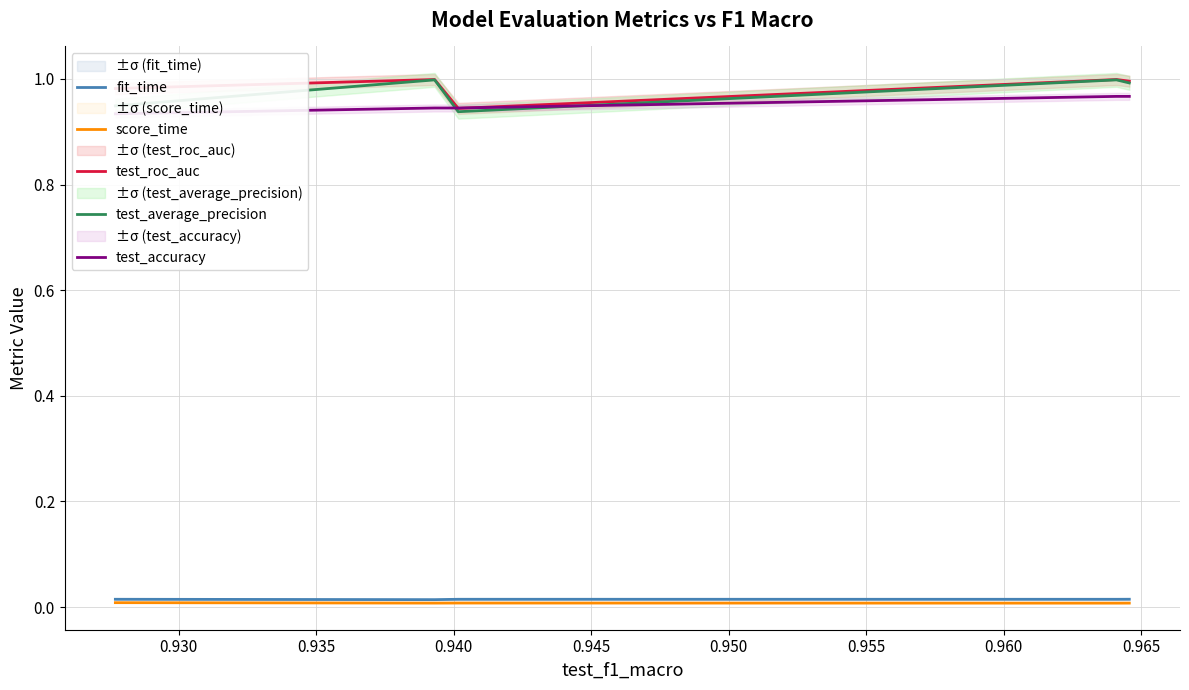

True or false: test_roc_auc and fit_time intersect in this chart.

False